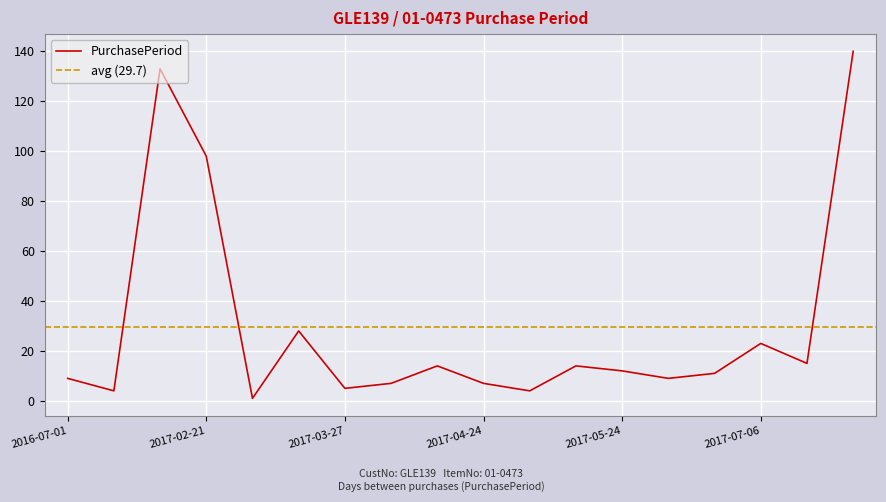

Which category has the highest value across all series?

2017-12-08